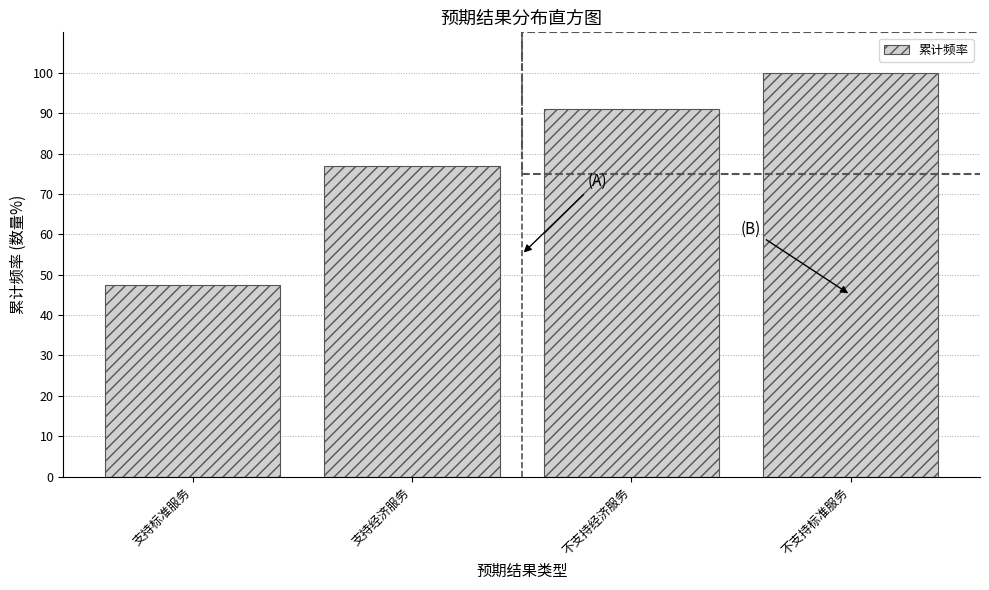

Reading left to right, what are all the values shown in this chart?

47.4	76.9	91.0	100.0